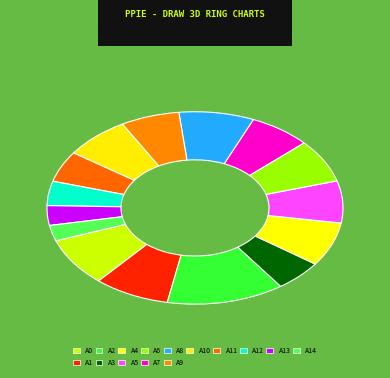

Count the number of slices in the pie.

15